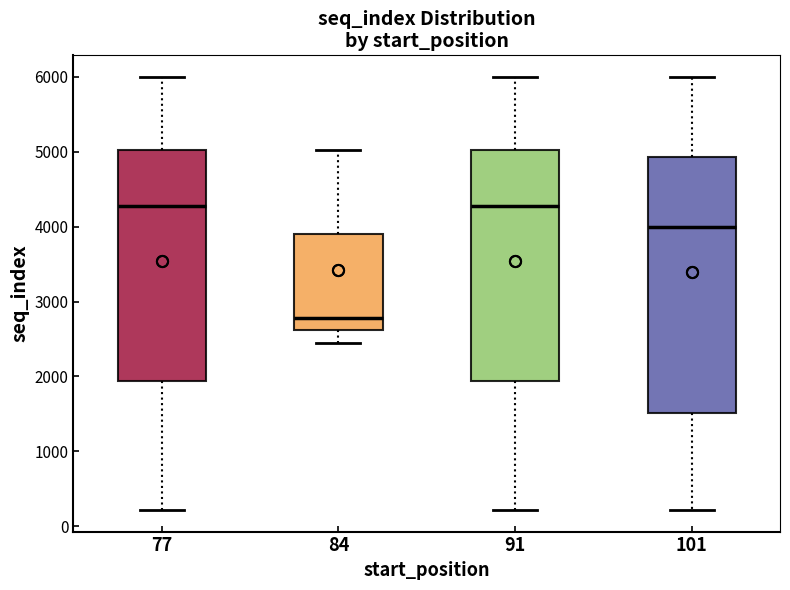

Where is the lower edge of the box at x = 91 on the y-axis? The values are not printed on the chart, so give them approximately, as read against the axis.

1900